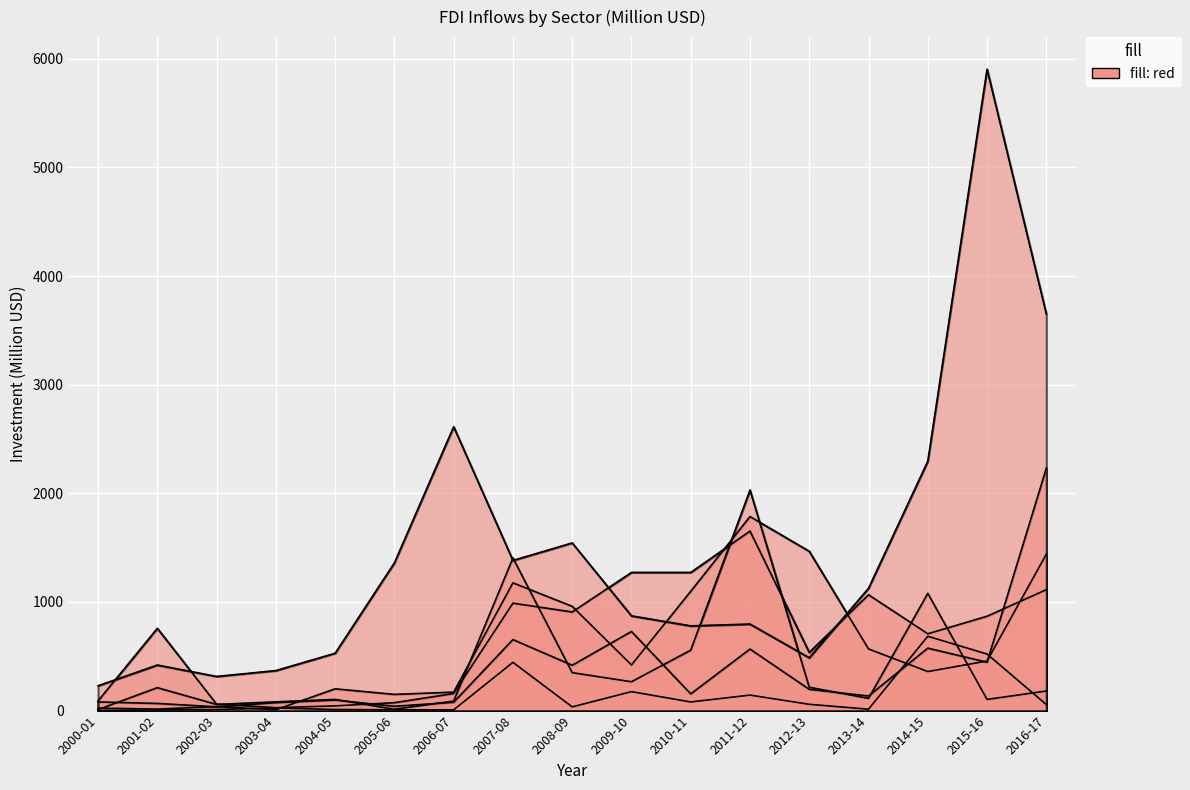

The value of PETROLEUM & NATURAL GAS at 2007-08 is 1405.0. True or false?

True